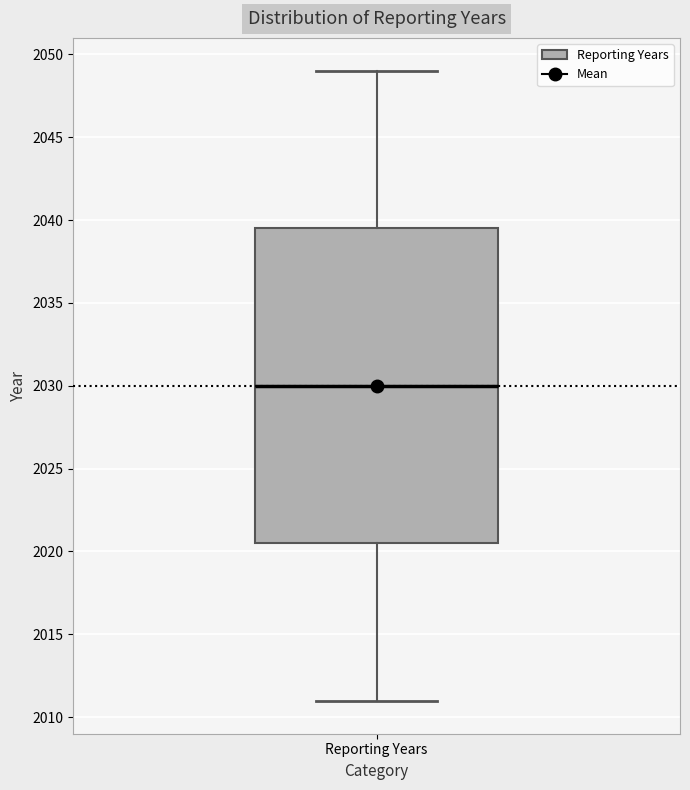

Transcribe this box plot: give where the median line is, the range the box spans, and where the two whiskers end, as read against the y-axis. The values are not printed on the chart, so give them approximately, as read against the axis.

median 2030.0, box 2020.5 to 2039.5, whiskers 2011.0 to 2049.0